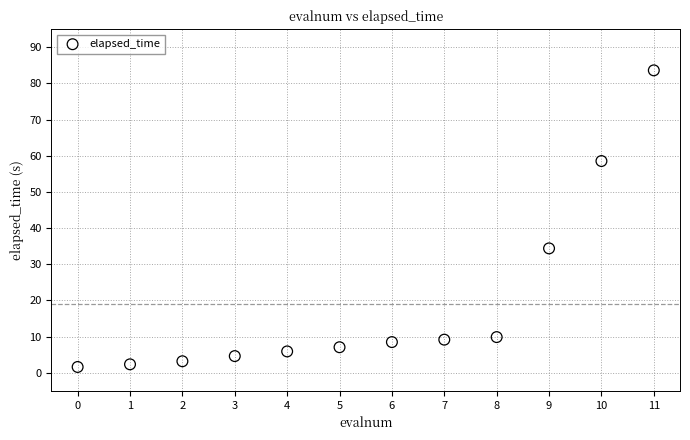

What Y value in the scatter plot is closest to 42?

34.4